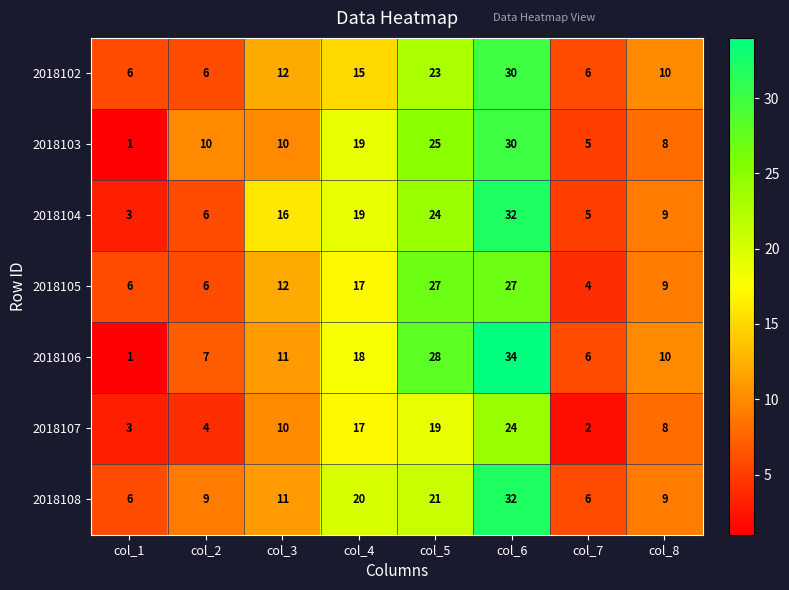

Which category has the highest value across all series?

col_6